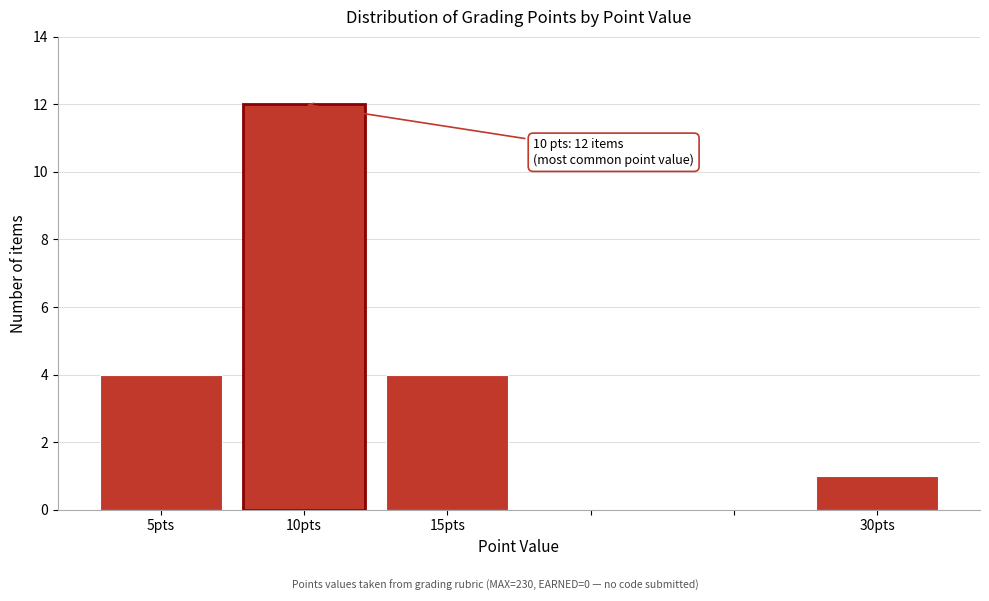

Over which range of the x-axis is the bar tallest?

7.5 to 12.5